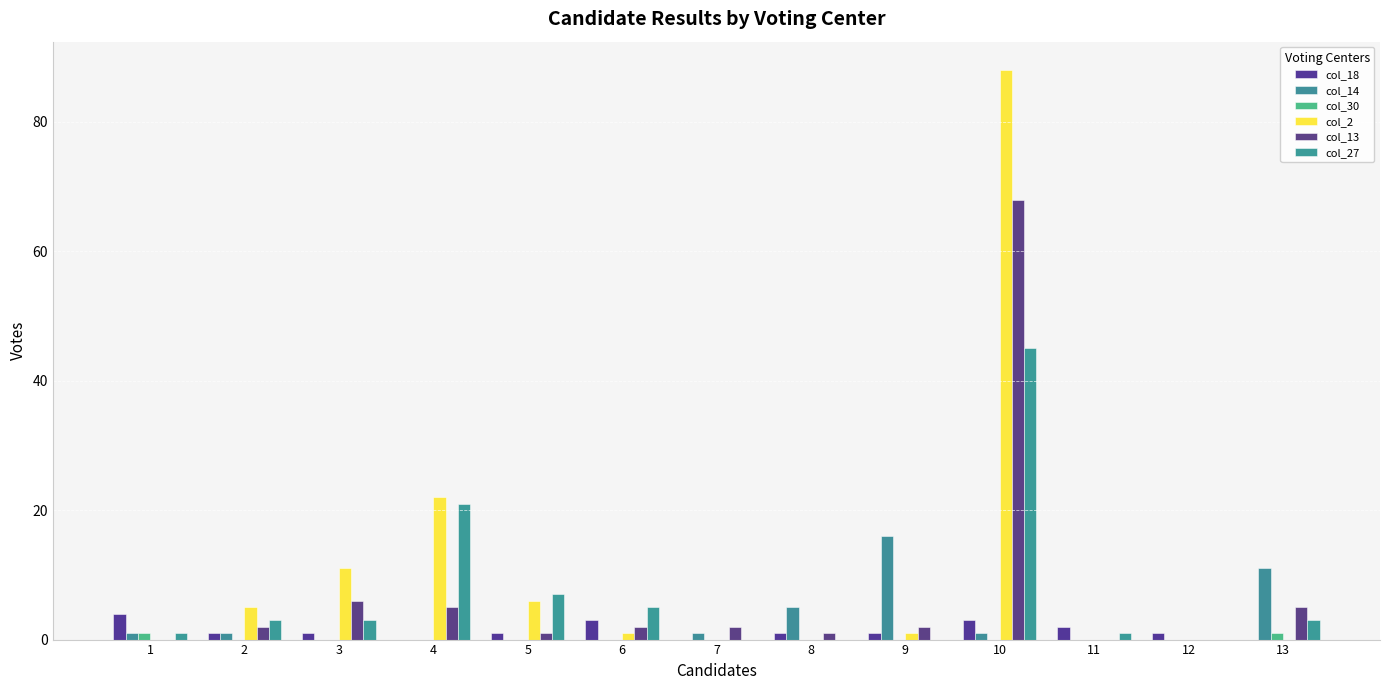

What is the difference between the maximum and minimum values in the col_13 series?

68